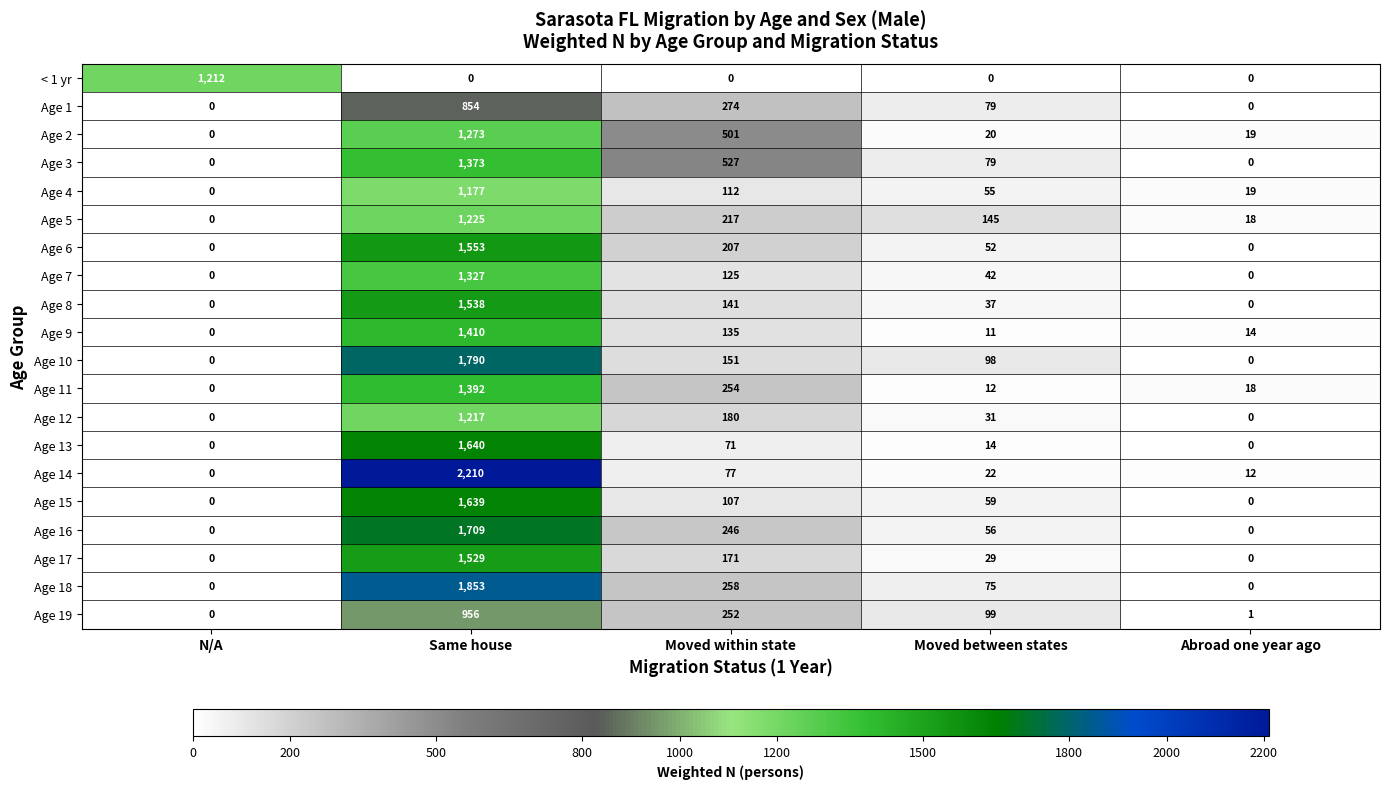

Which category has the lowest value in the Age 5 series?

N/A